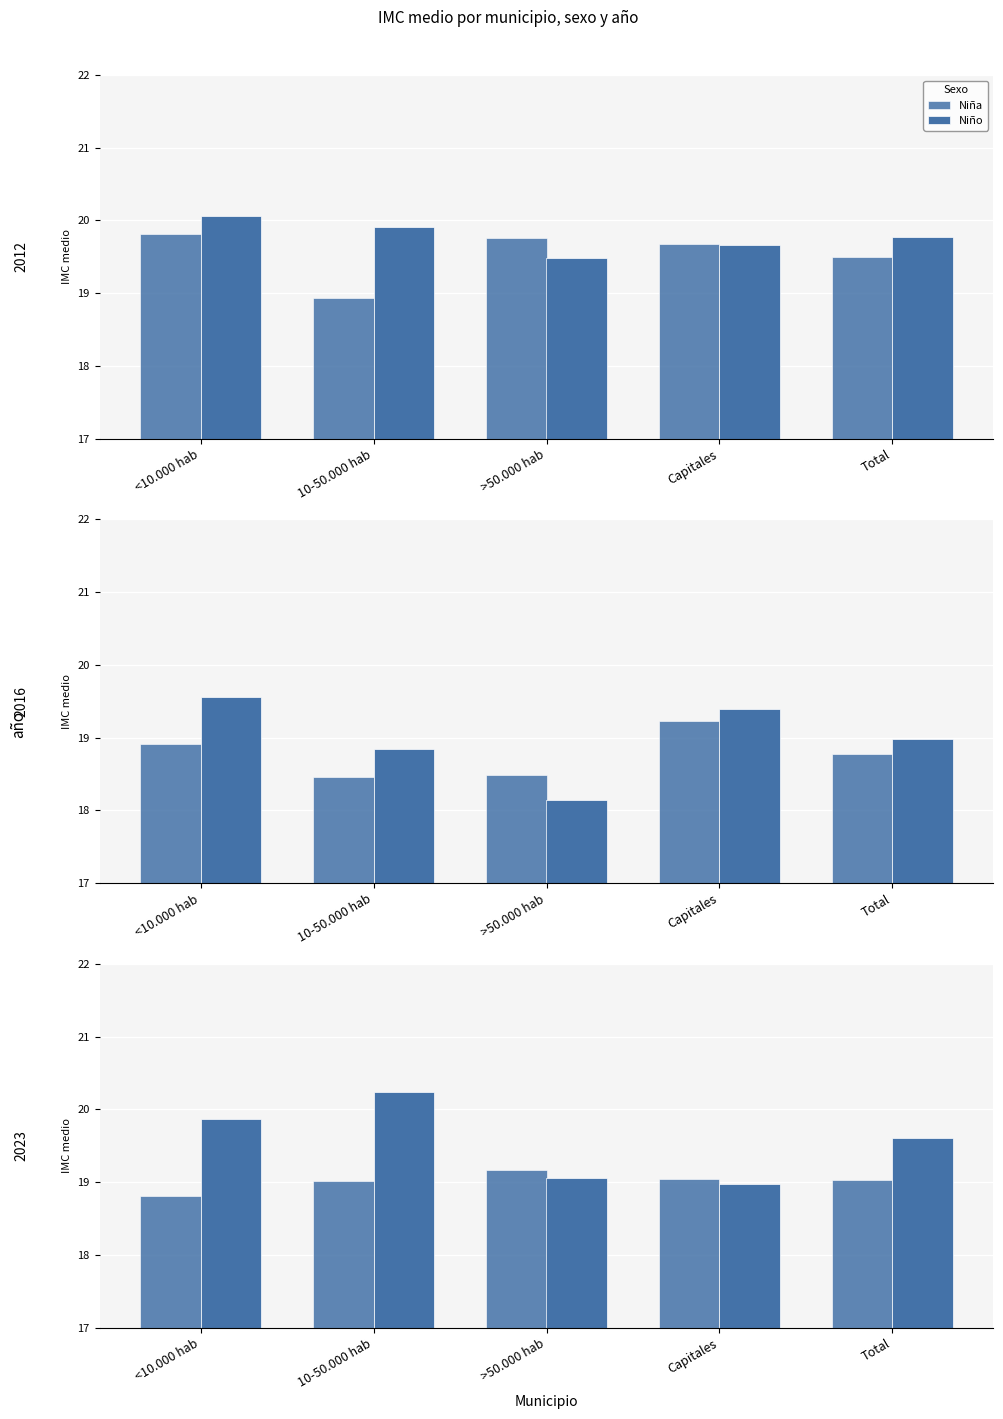

How many values in the Niña series exceed 19?

4